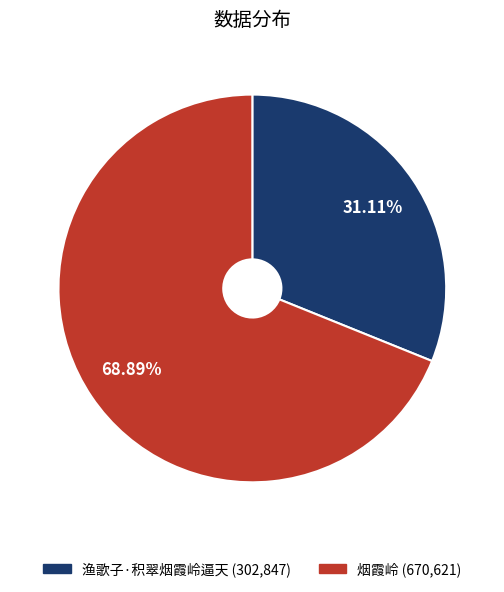

Which category has the biggest portion of the pie?

烟霞岭